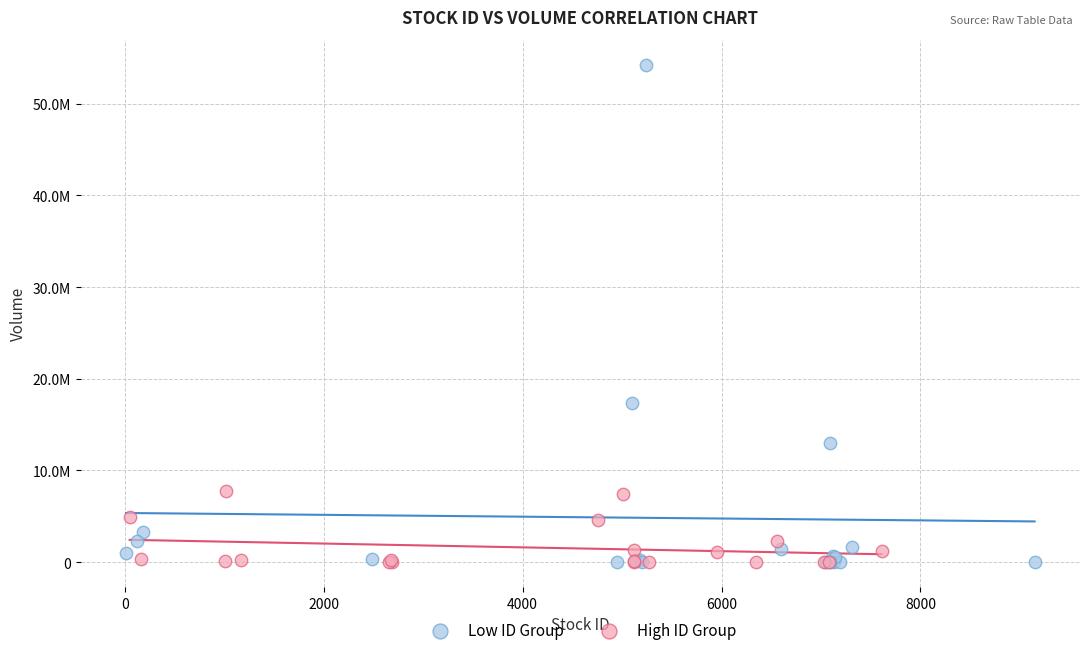

Which series reaches the maximum Y coordinate?

Low ID Group